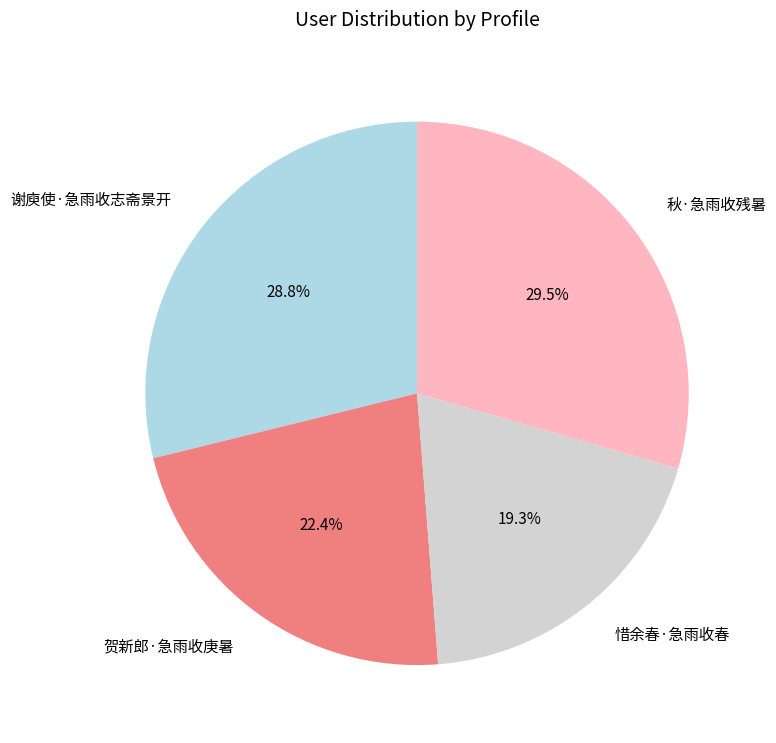

Is the sum of 贺新郎·急雨收庚暑 and 秋·急雨收残暑 greater than half?

Yes